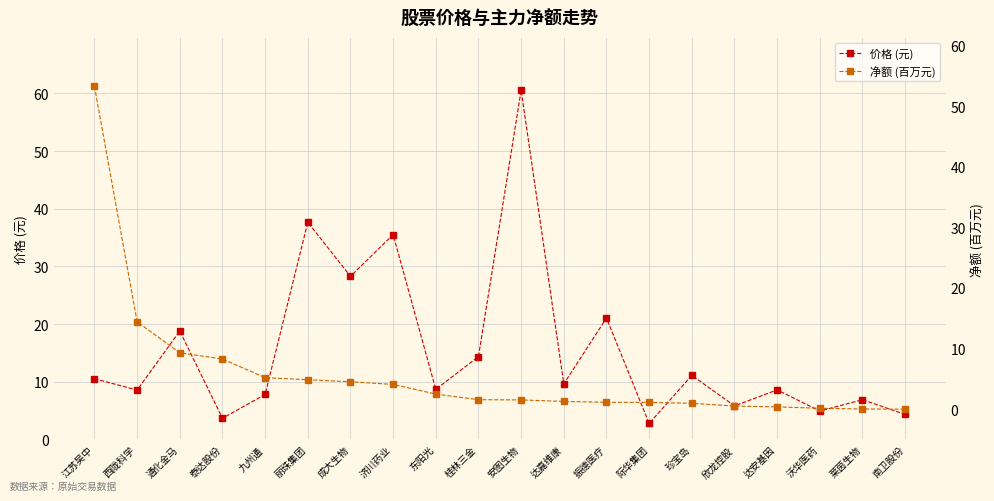

What is the approximate value of 净额 (百万元) at 丽珠集团?

4.8